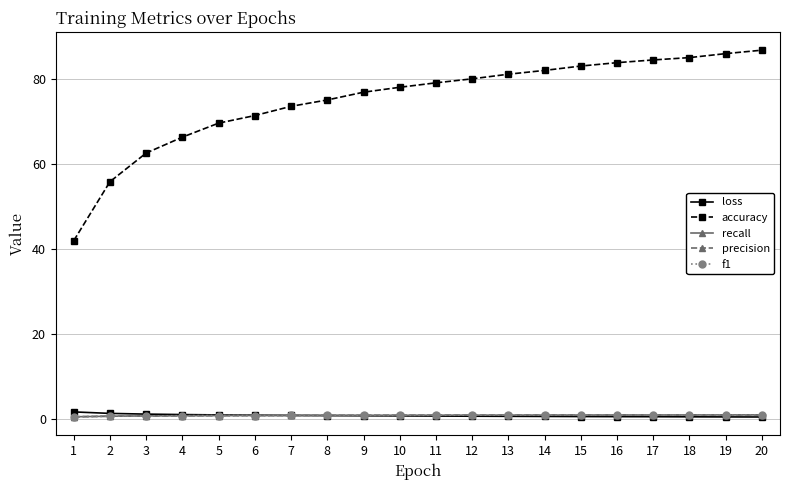

True or false: accuracy and loss cross at least once.

False